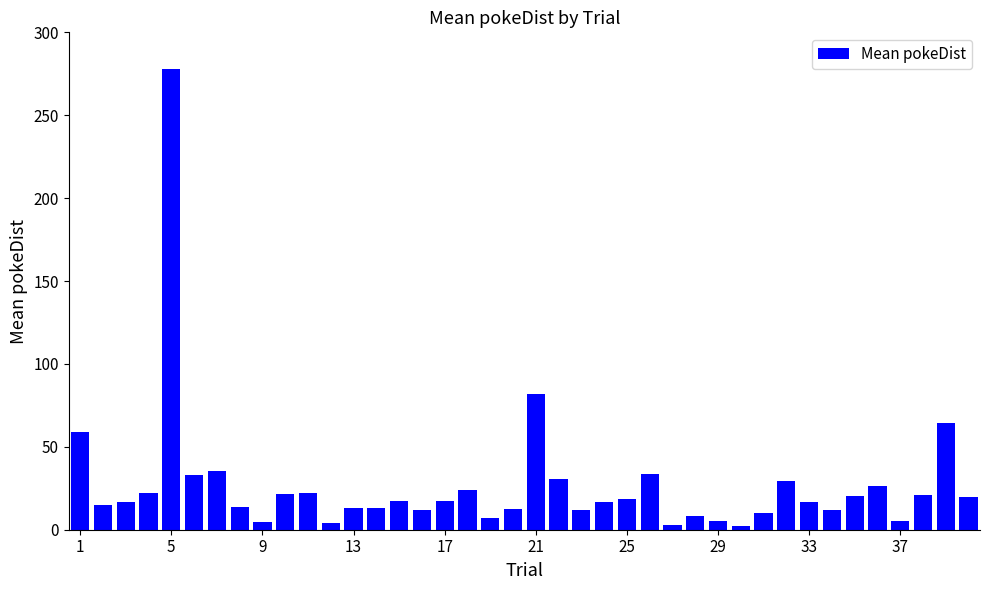

What is the difference between the second highest and second lowest values?

79.2